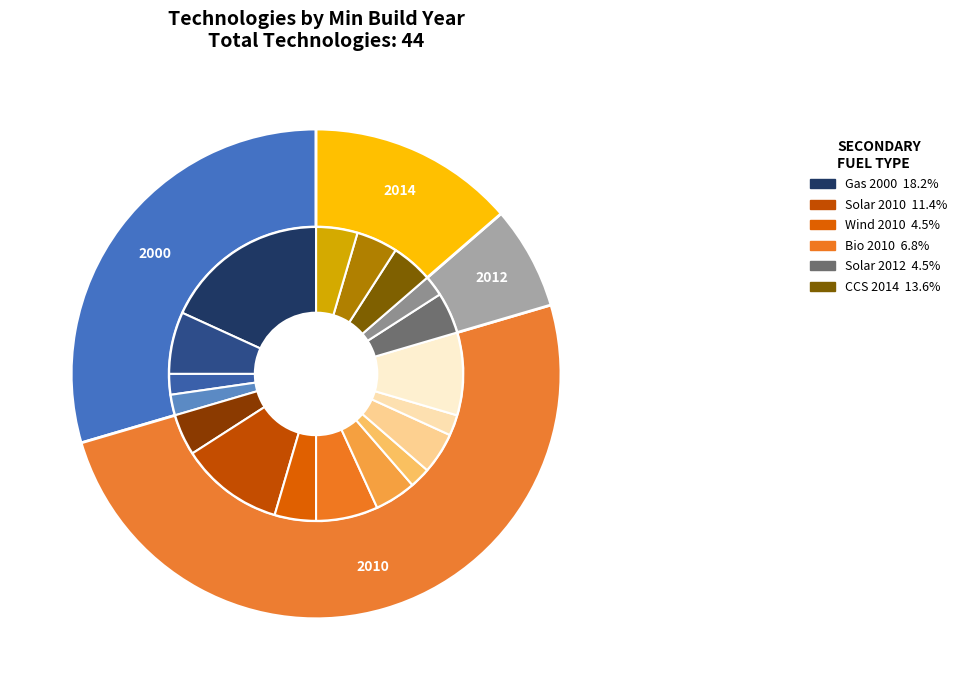

What percentage is the 2000 slice, to the nearest percent?

30%